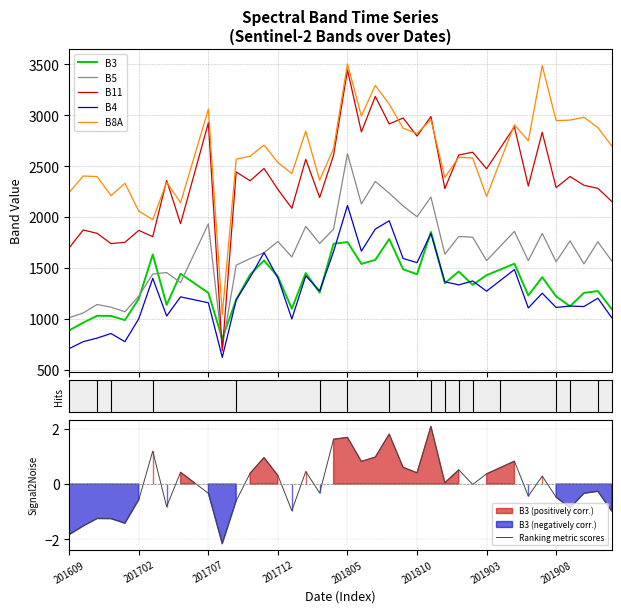

How many interior local valleys does the B11 series have?

14